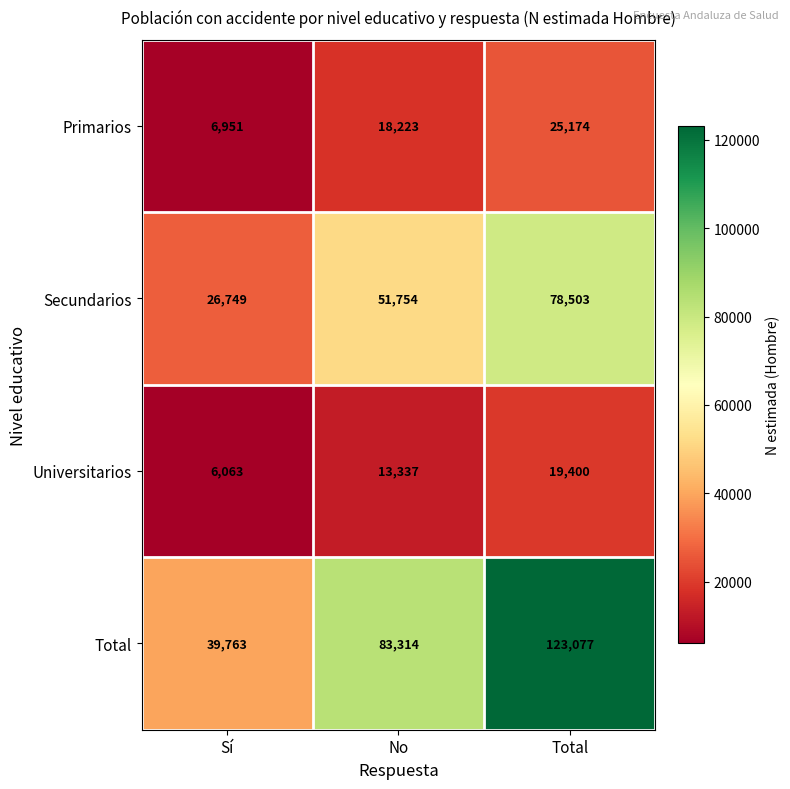

What is the total value across all series at Sí?

79526